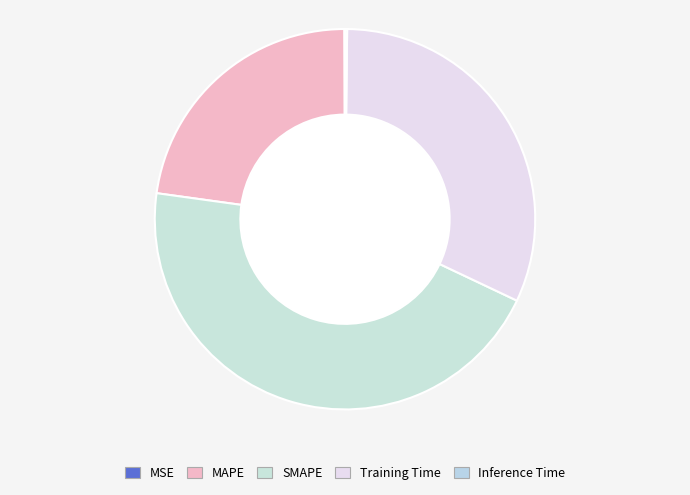

What portion of the pie excludes SMAPE?

54.9%